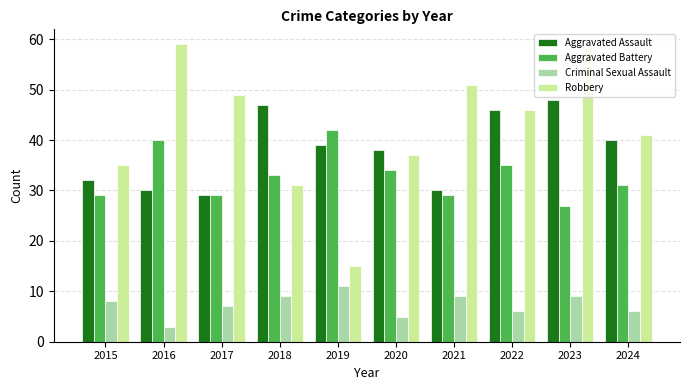

Does the chart contain any negative values?

No